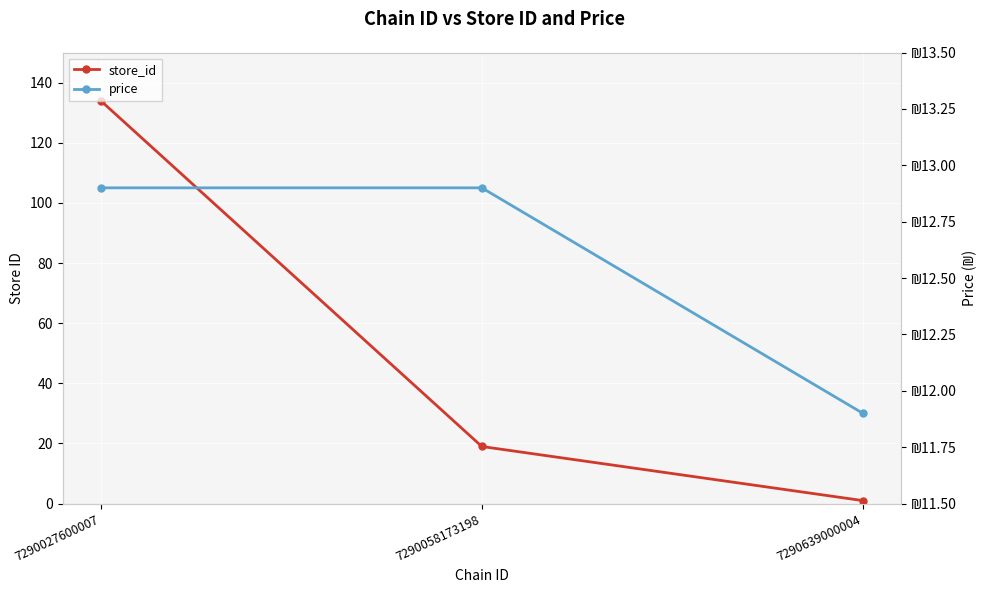

Count the store_id values in the range 1 to 134.

3